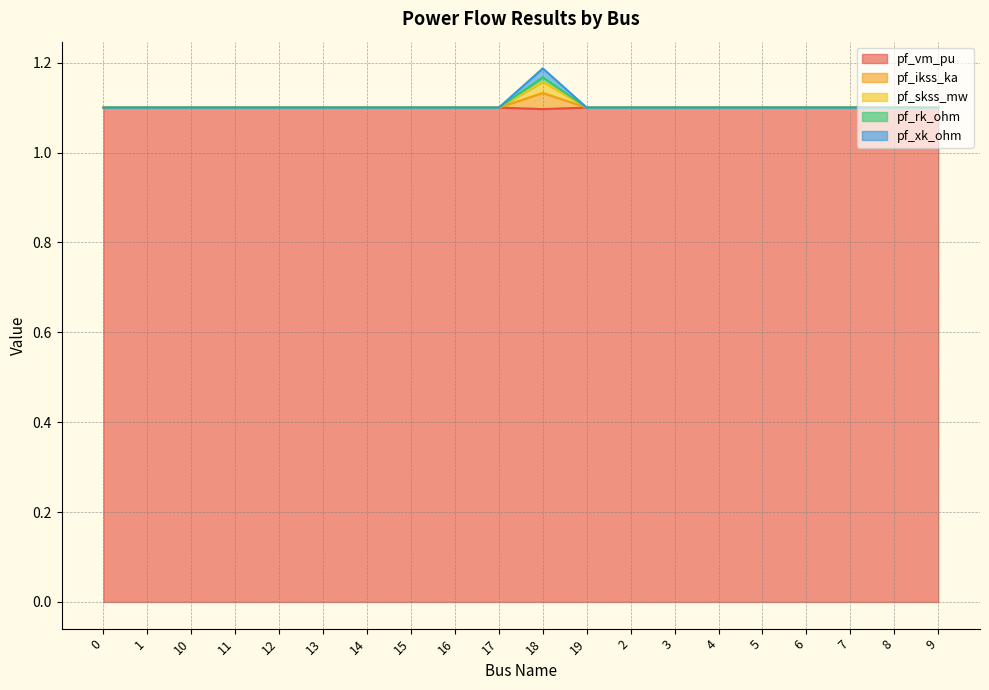

The value of pf_xk_ohm at 4 is 1.7. True or false?

False